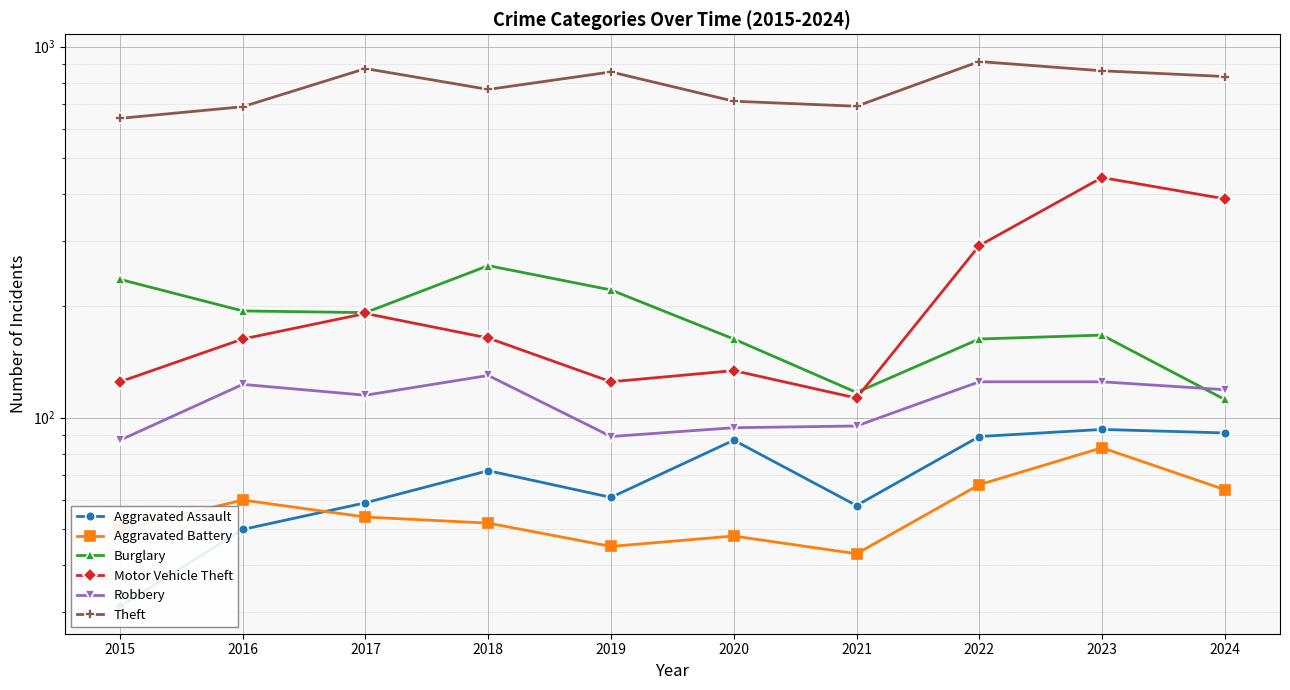

List the series in order of their peak value, highest first.

Theft, Motor Vehicle Theft, Burglary, Robbery, Aggravated Assault, Aggravated Battery